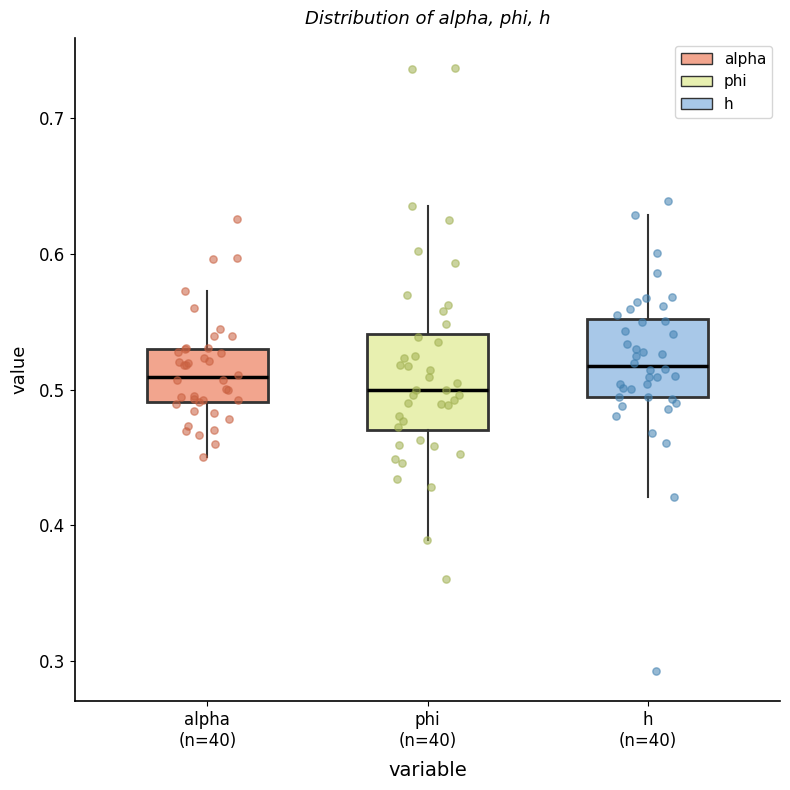

Where is the lower edge of the box for phi (n=40) on the y-axis? The values are not printed on the chart, so give them approximately, as read against the axis.

0.47